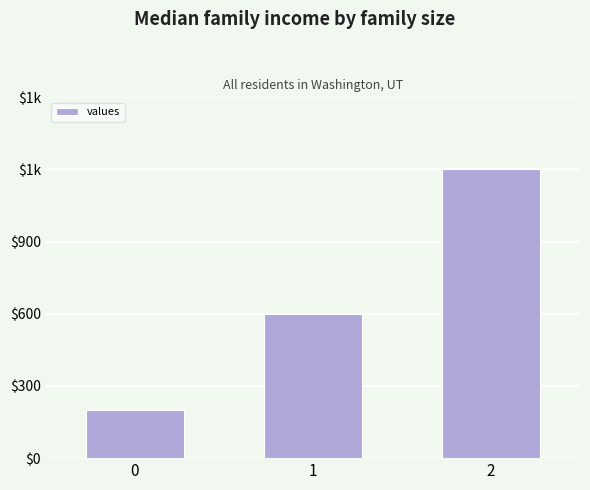

Rank the categories by value from highest to lowest.

2, 1, 0